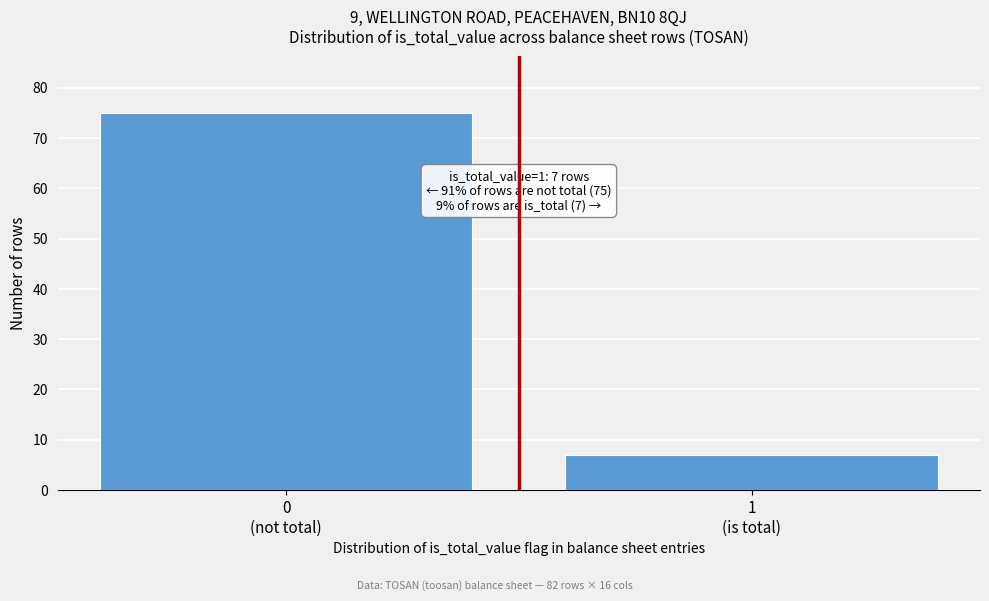

Reading right to left, transcribe all the data shown in this chart.

7	75